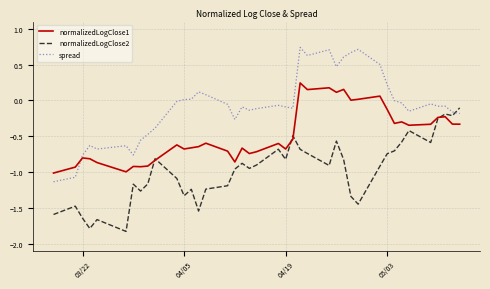

Which series has the largest range (max minus min)?

spread